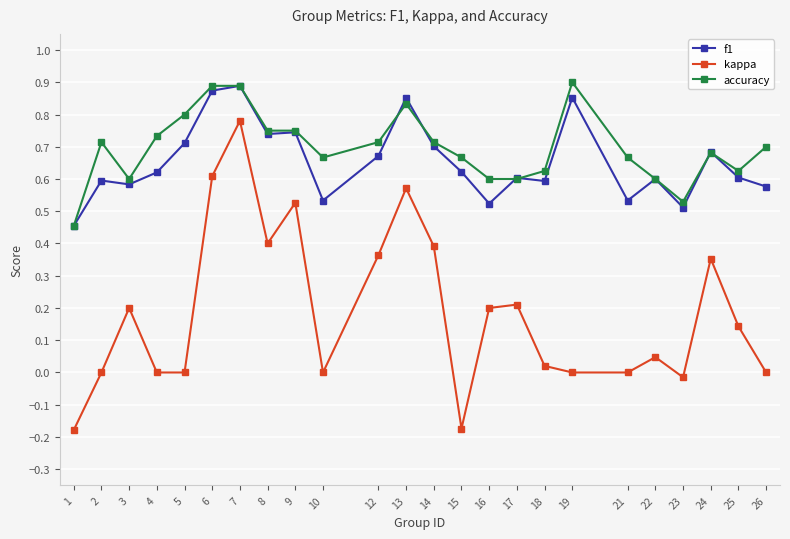

Which series changed the most between 18 and 24?

kappa